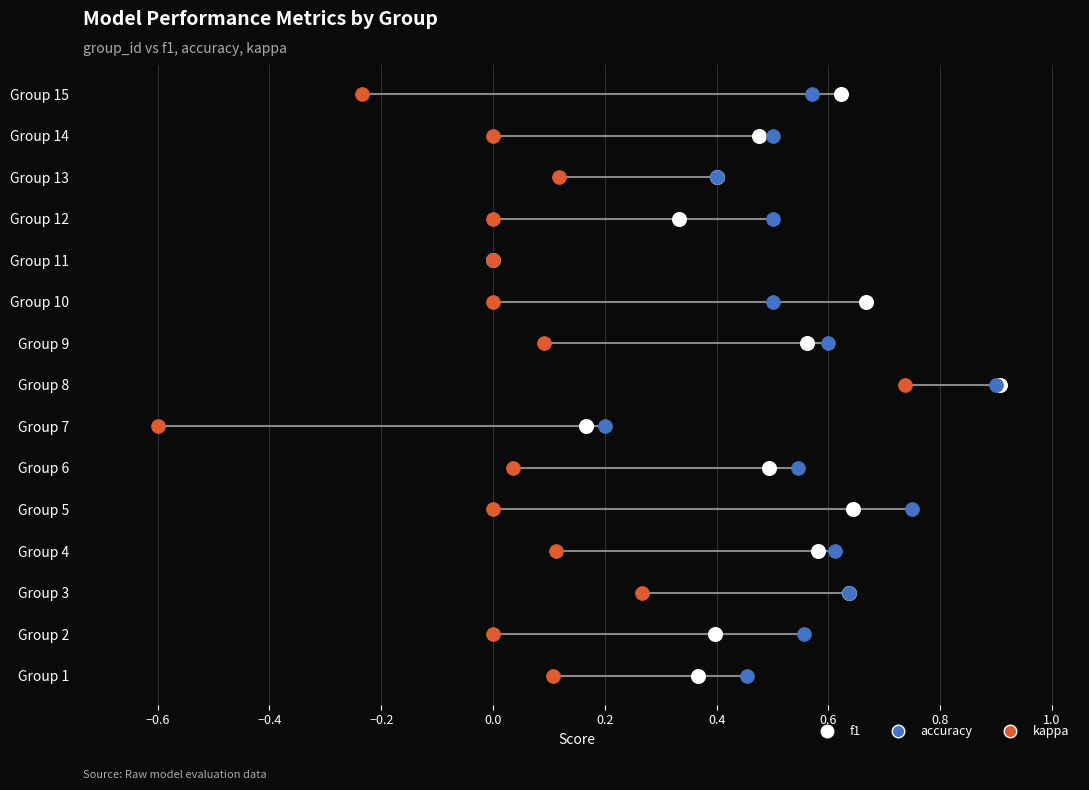

Which series contains the highest Y value?

f1